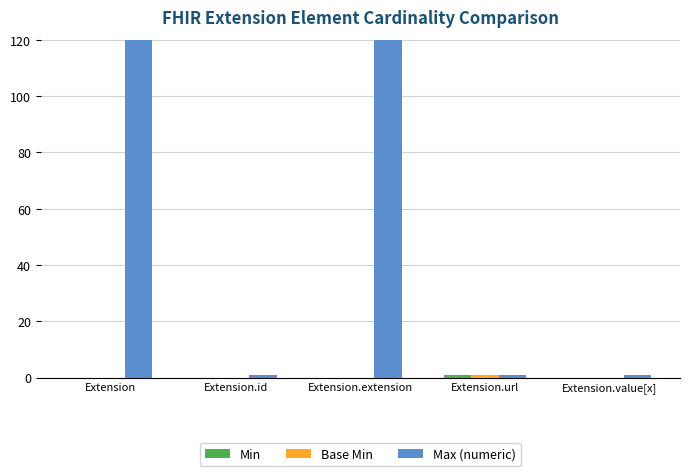

List the labels in order of Min value, smallest first.

Extension, Extension.id, Extension.extension, Extension.value[x], Extension.url